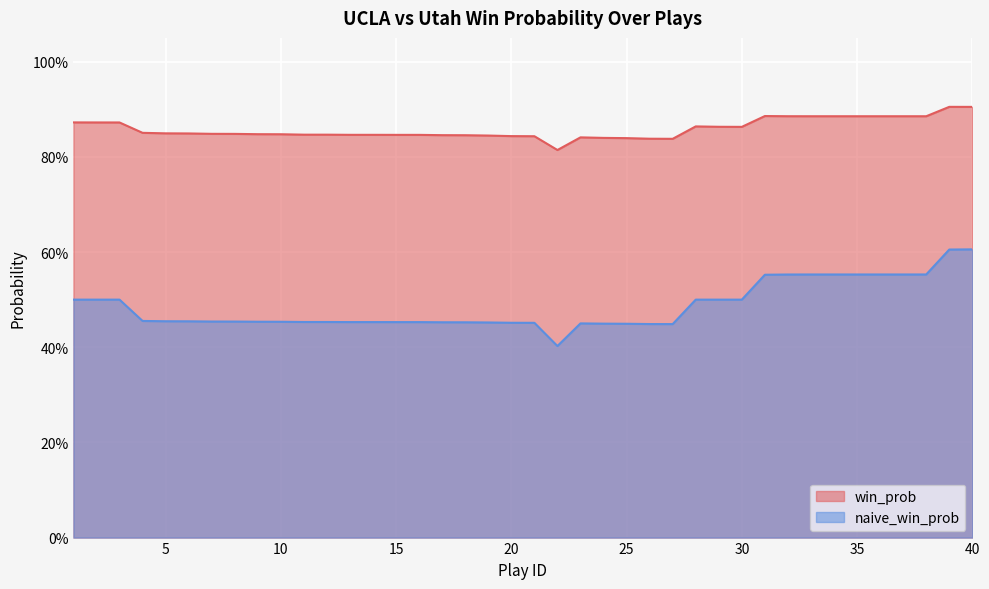

What is the minimum value for naive_win_prob?

0.4